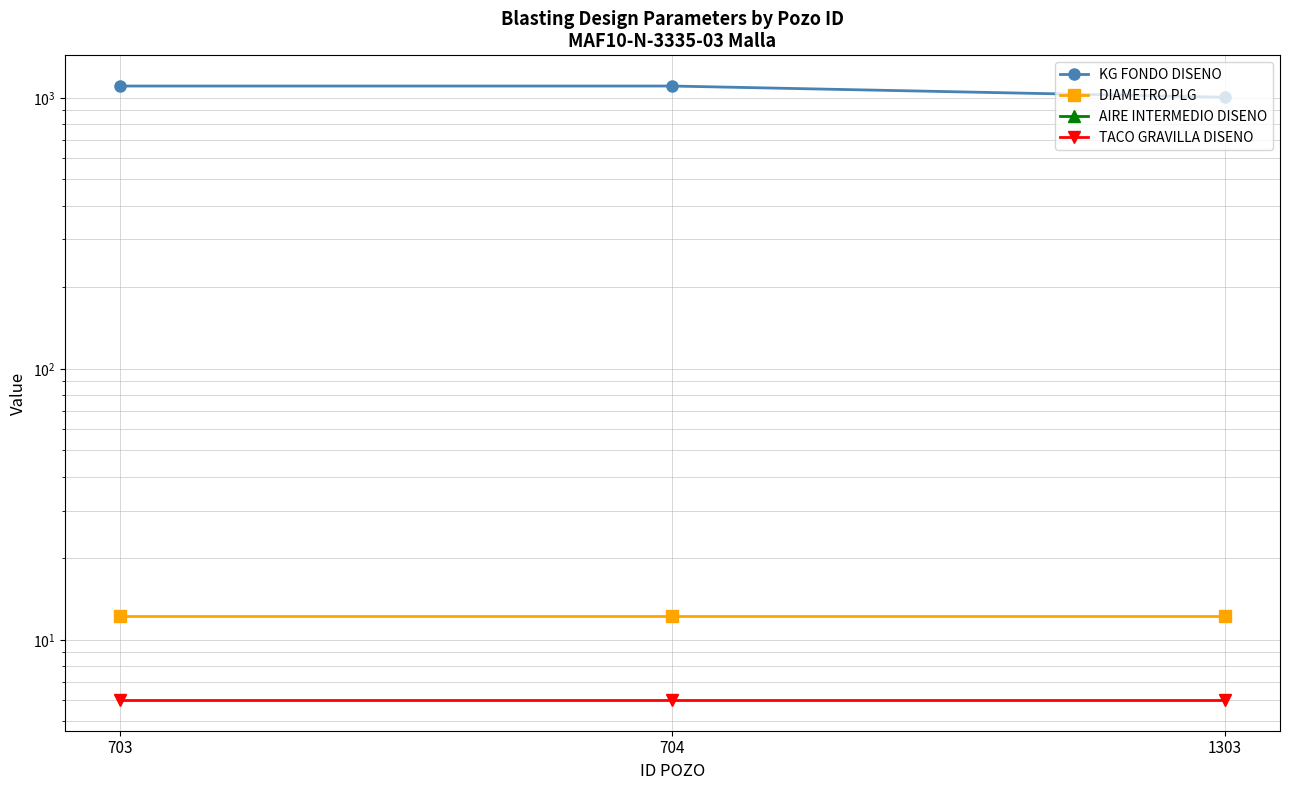

Reading left to right, extract all data points from this chart.

KG FONDO DISENO: 1104.7	1104.7	1004.3
DIAMETRO PLG: 12.2	12.2	12.2
AIRE INTERMEDIO DISENO: 0.0	0.0	0.0
TACO GRAVILLA DISENO: 6.0	6.0	6.0